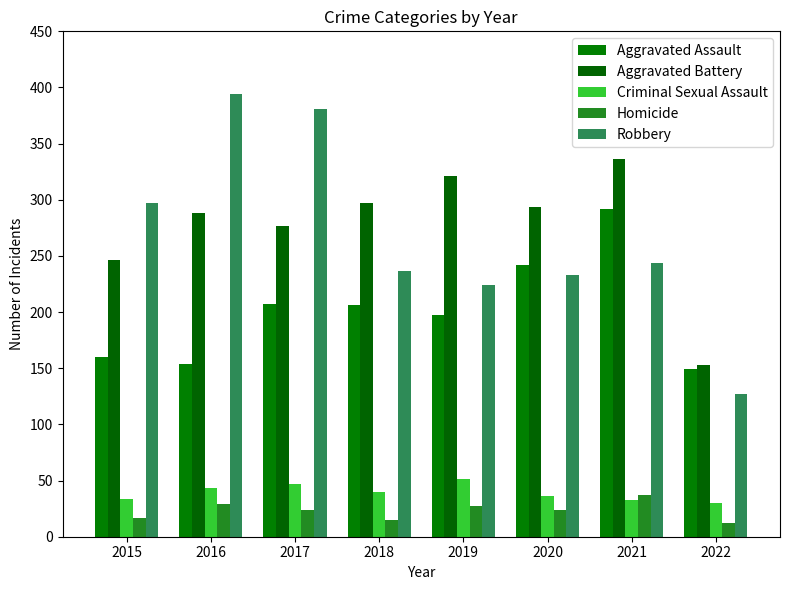

What are all the series names shown in the legend?

Aggravated Assault, Aggravated Battery, Criminal Sexual Assault, Homicide, Robbery